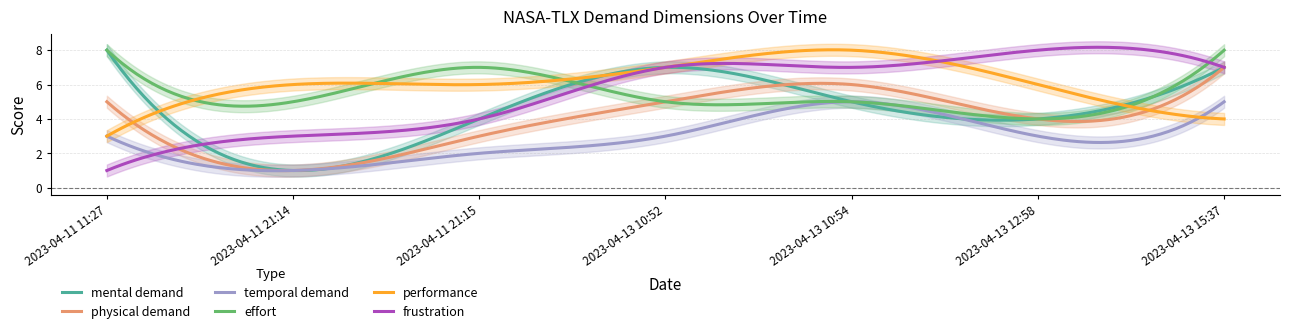

What are all the series names shown in the legend?

mental demand, physical demand, temporal demand, effort, performance, frustration